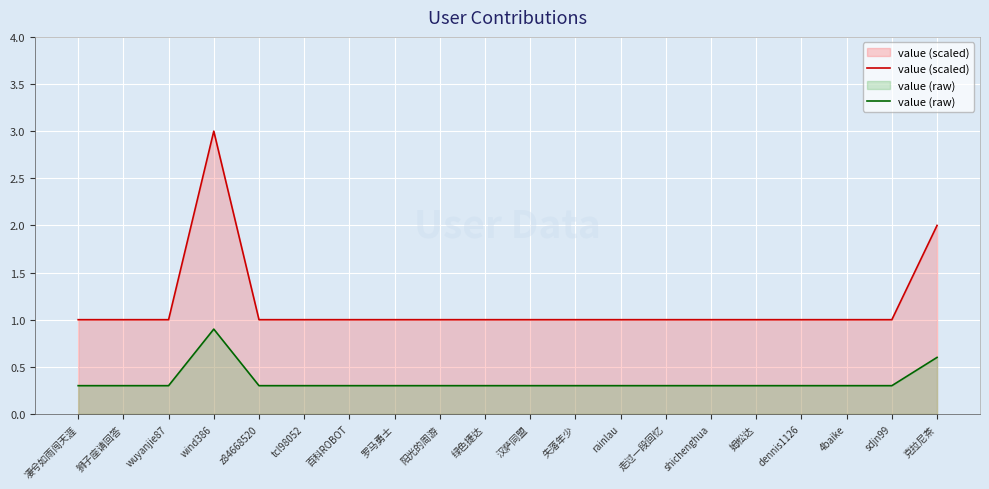

What is the maximum value for value (scaled)?

3.0